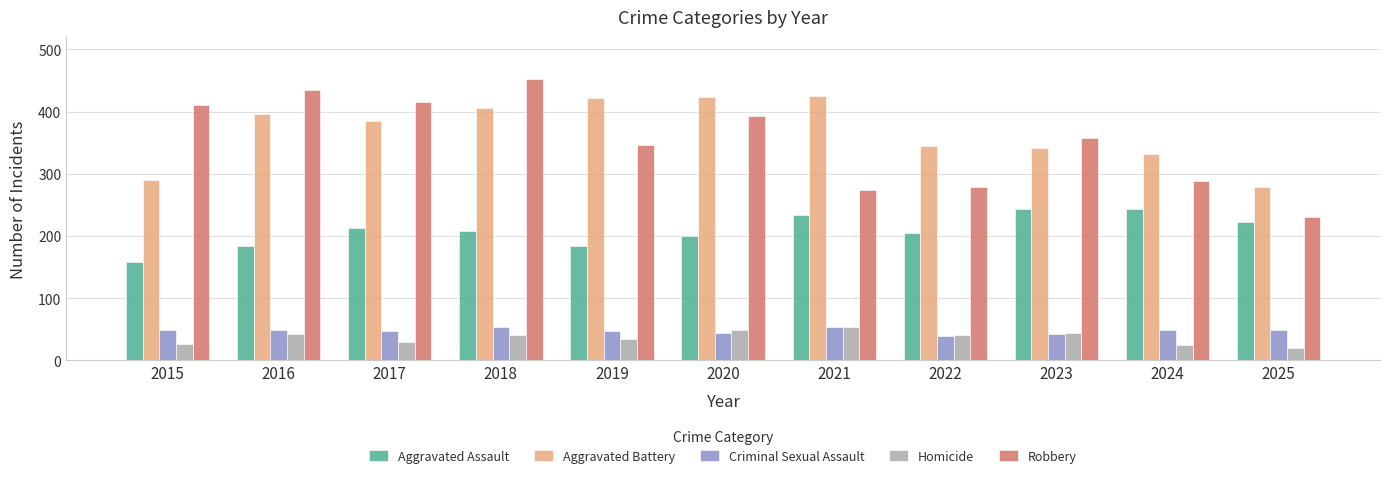

Is it true that Criminal Sexual Assault equals 69 at 2017?

False